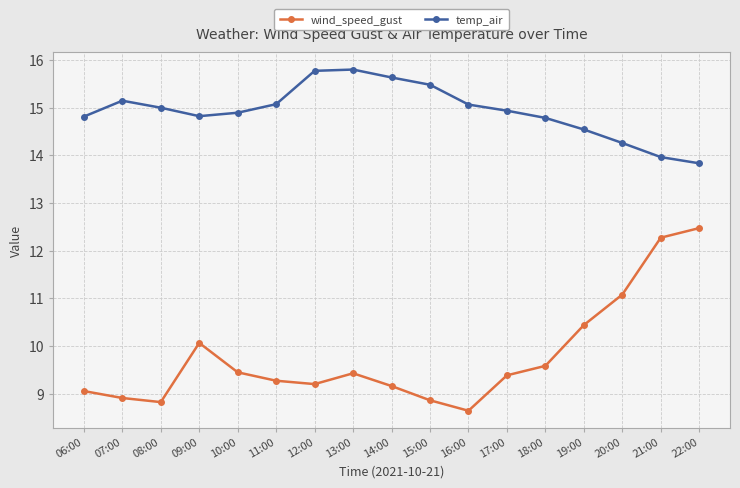

At 19:00, list the series in order from largest to smallest.

temp_air, wind_speed_gust